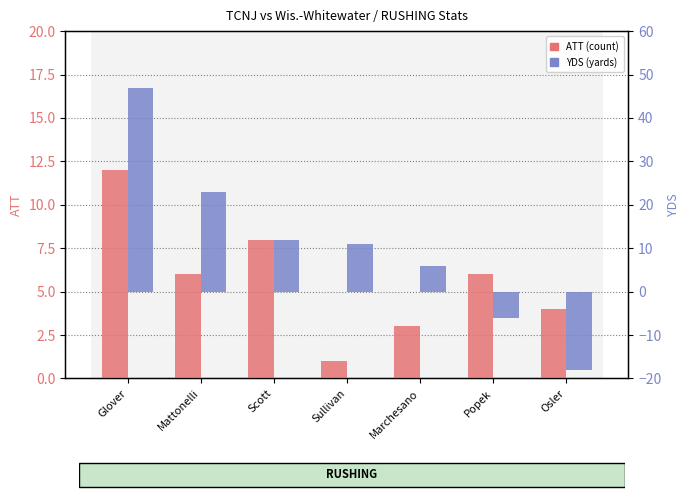

How many bars are there in total?

14